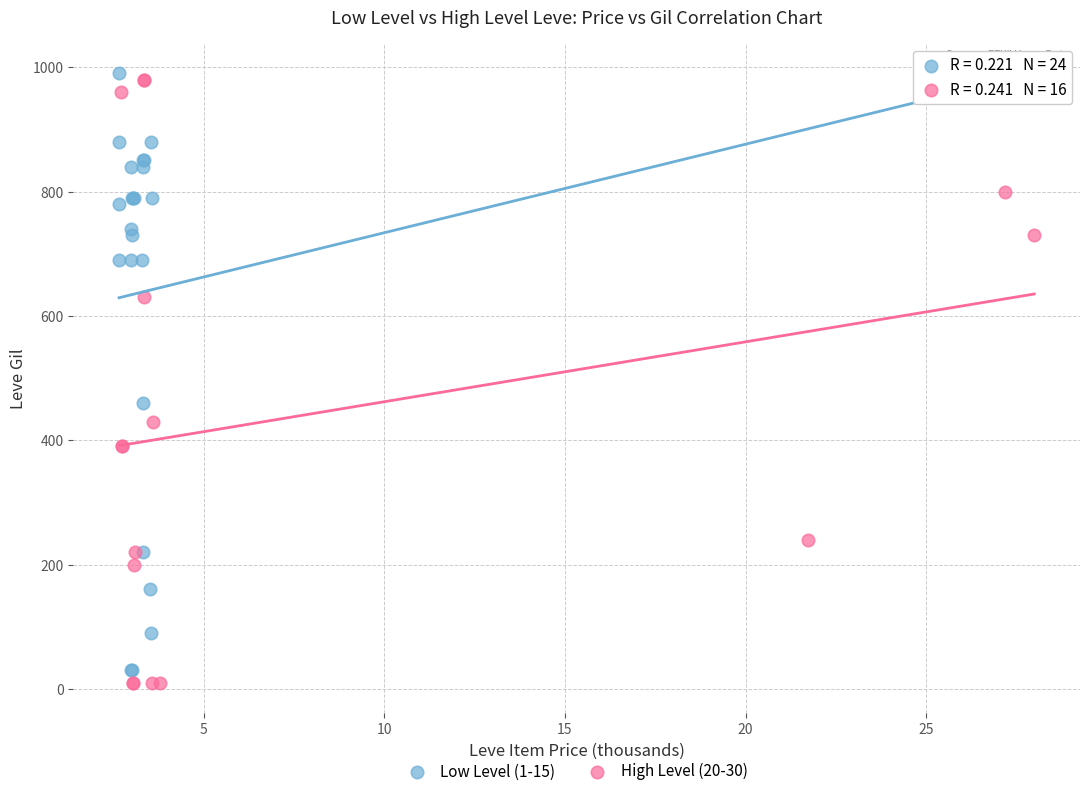

What are all the series names shown in the legend?

Low Level (1-15), High Level (20-30)